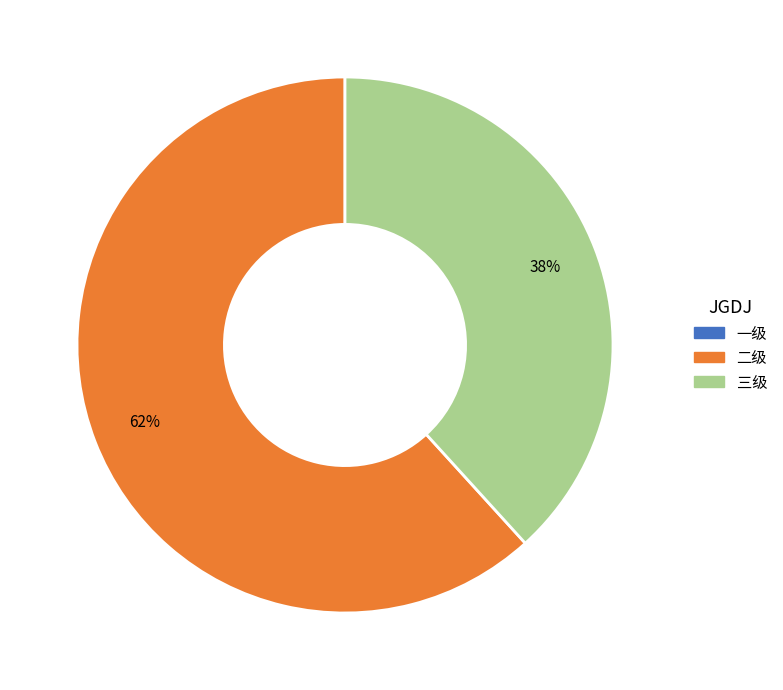

Is there a majority slice in this chart?

Yes